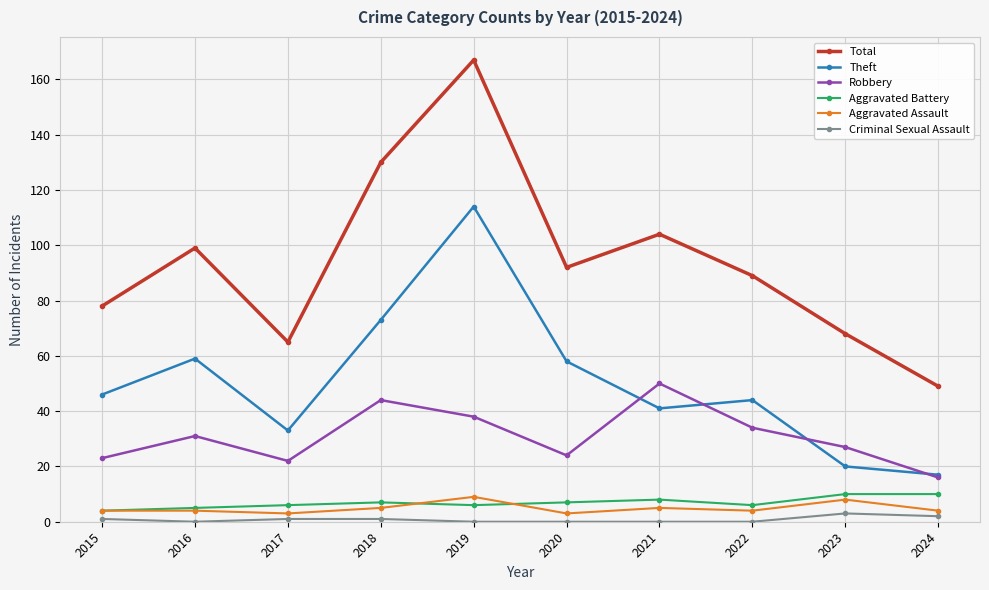

How many lines are shown in the chart?

6